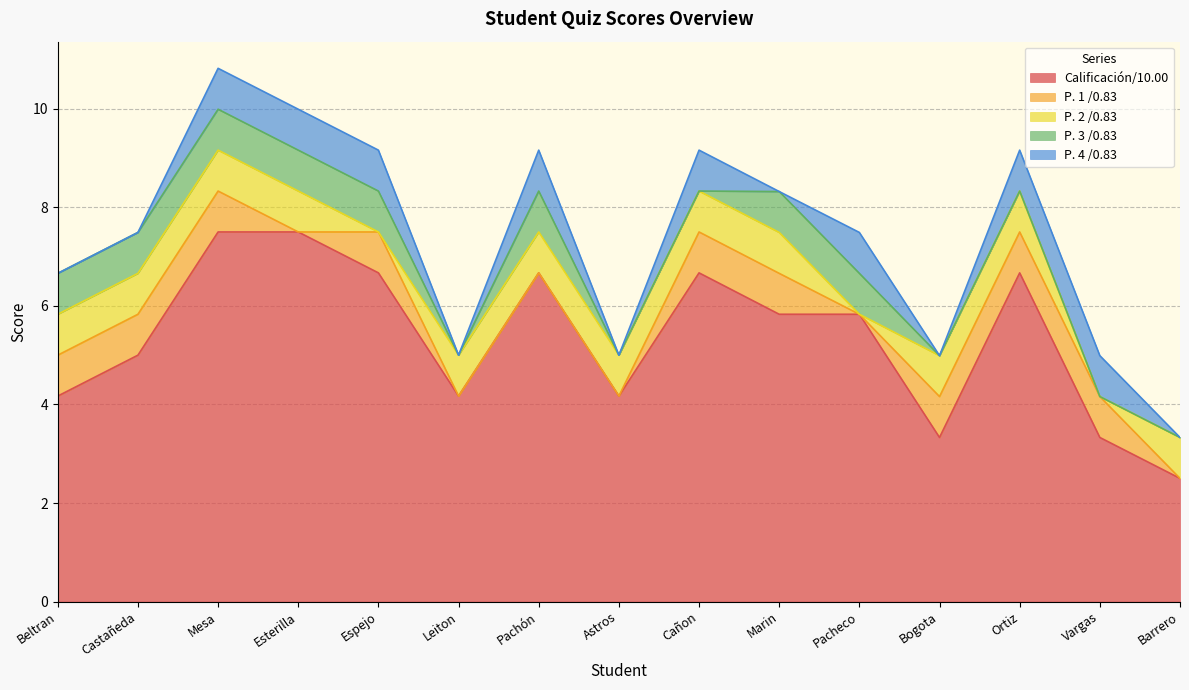

What is the total value across all series at Esterilla?

10.0